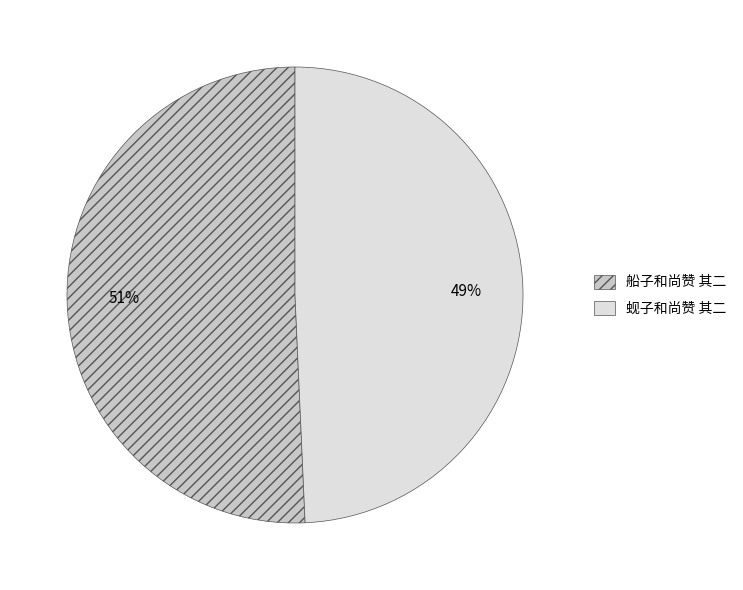

How many segments does this pie chart have?

2